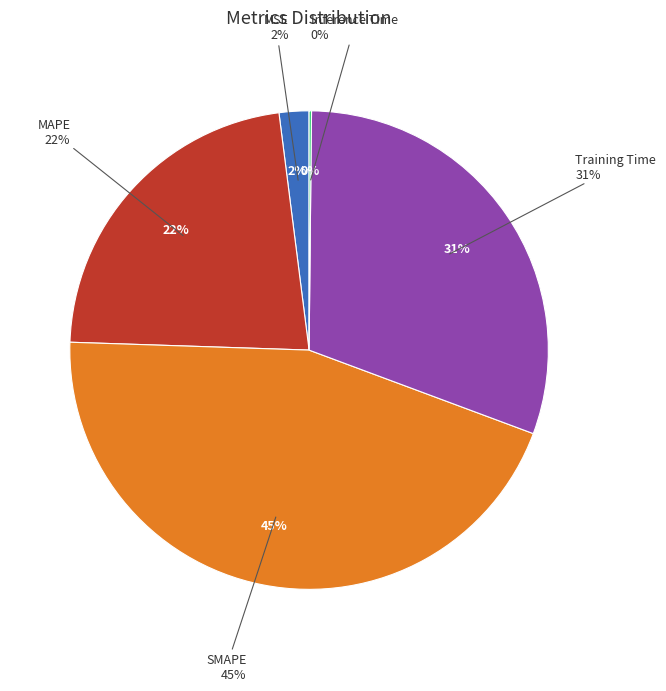

True or false: SMAPE accounts for 55% of the total.

False